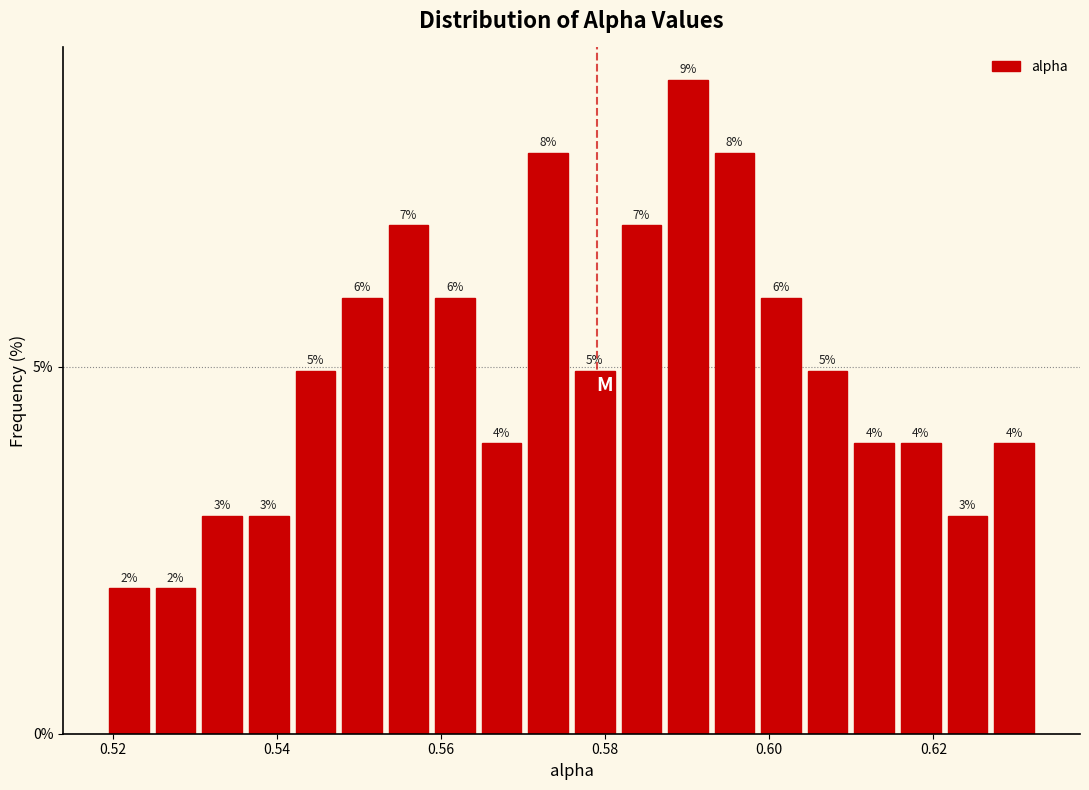

Read against the x-axis, roughly where is the centre of the tallest bar?

0.590